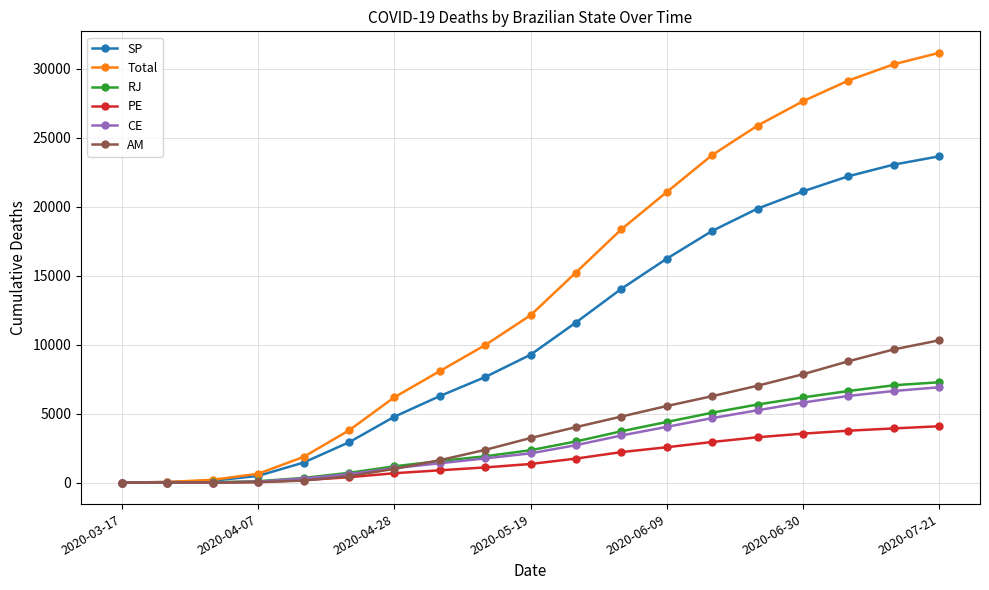

How many values in the PE series are below 1348?

9